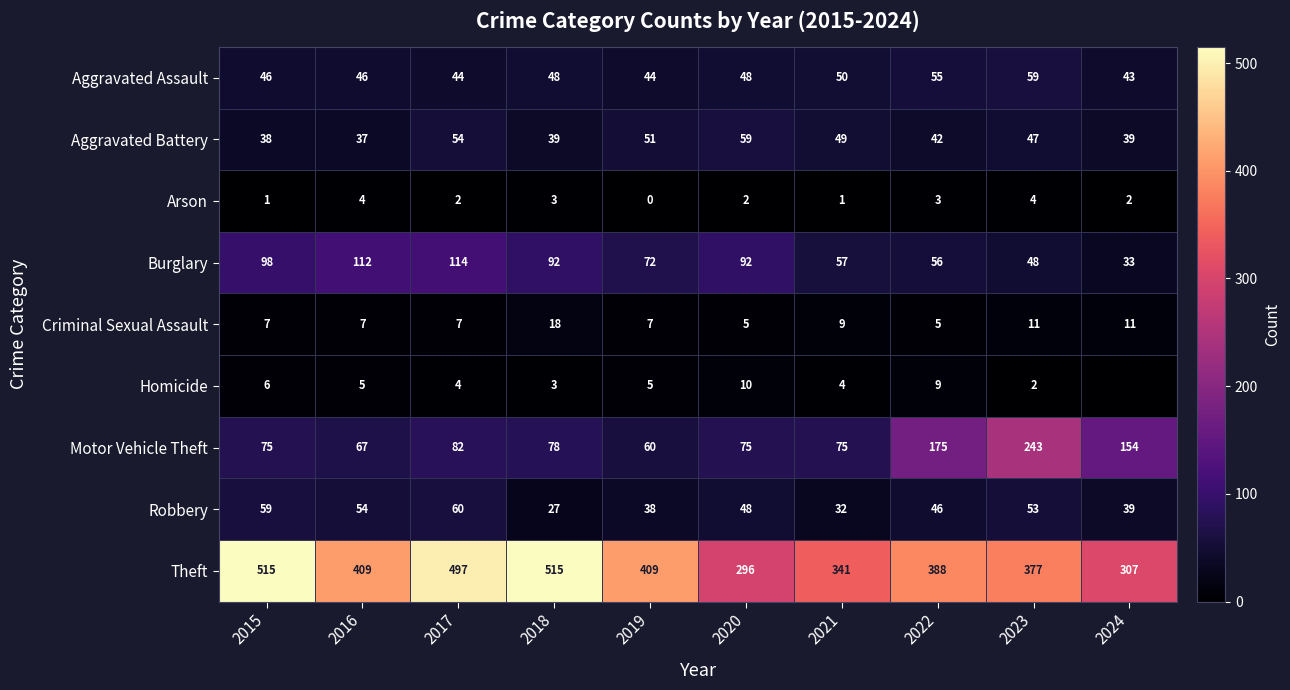

Where does the Robbery series first go above 48?

2015